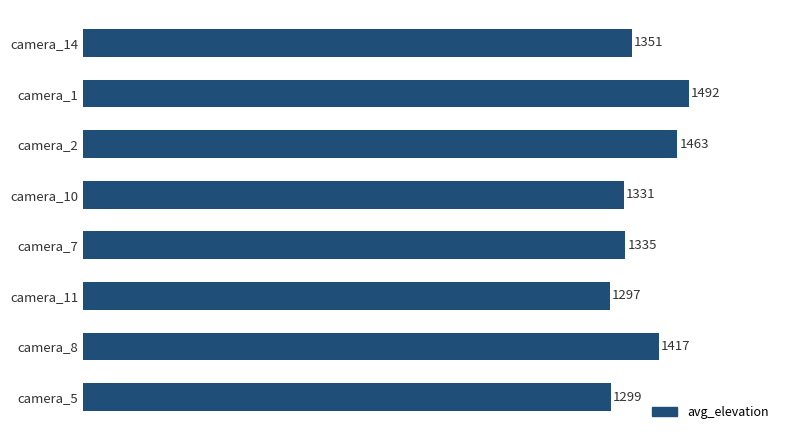

What is the minimum value shown in the chart?

1297